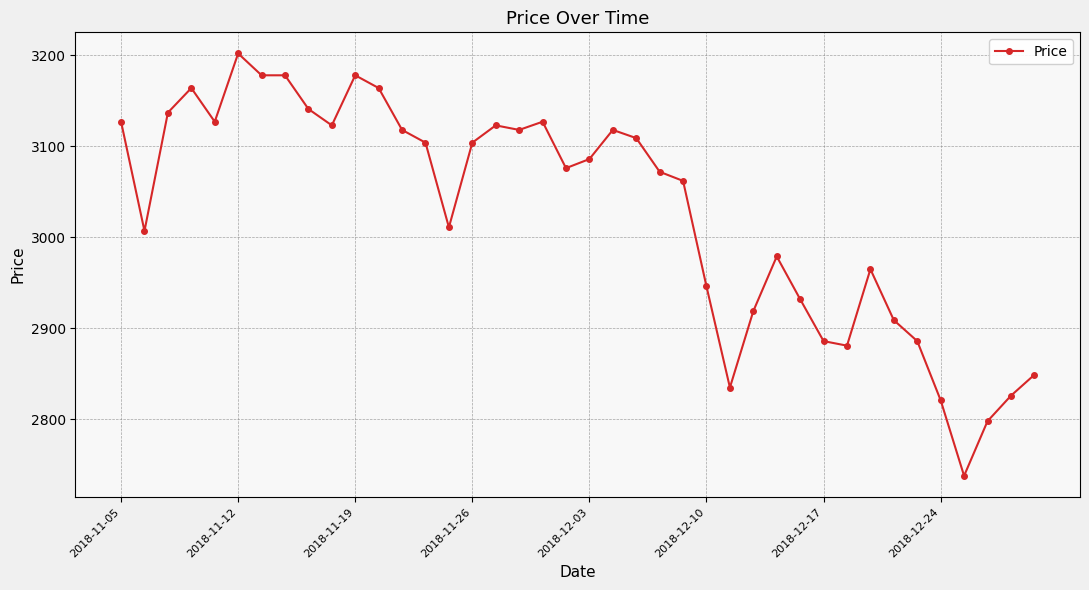

What is the minimum value shown in the chart?

2738